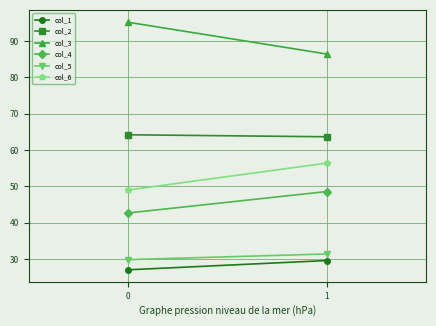

Rank the series at 1 from highest to lowest value.

col_3, col_2, col_6, col_4, col_5, col_1